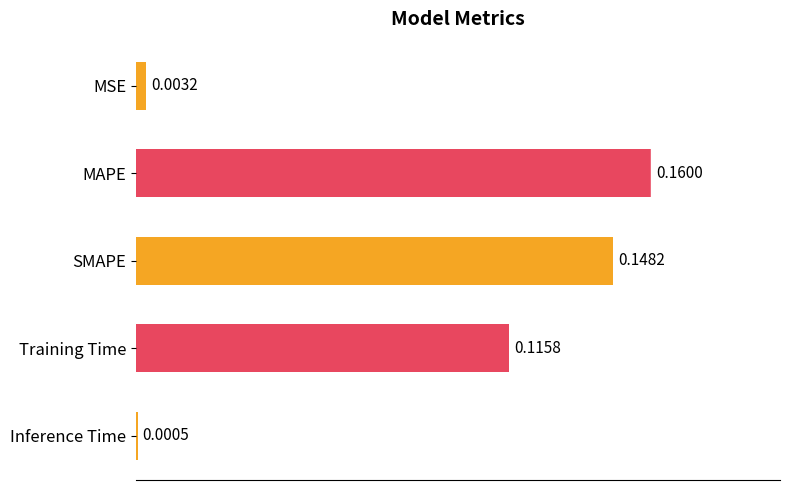

What is the change in value from MSE to SMAPE?

+0.1